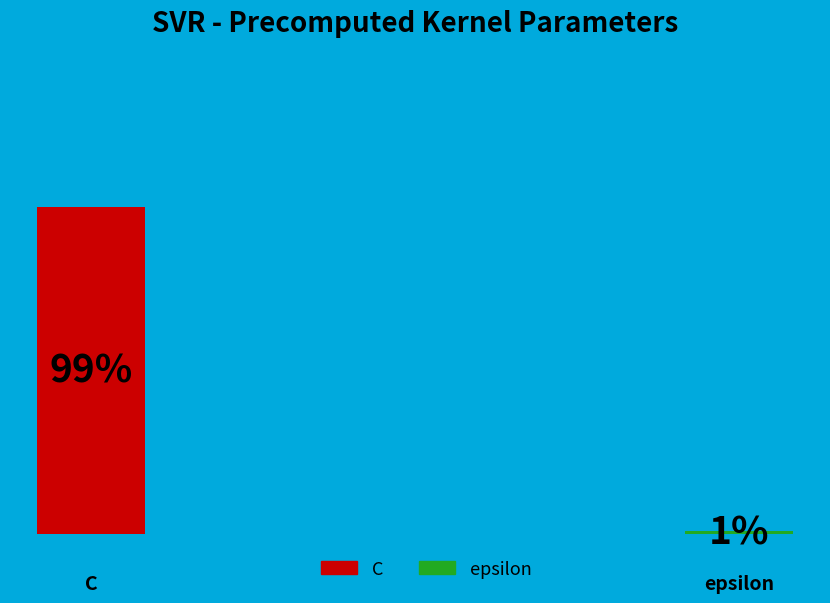

Which category has the smallest portion of the pie?

epsilon